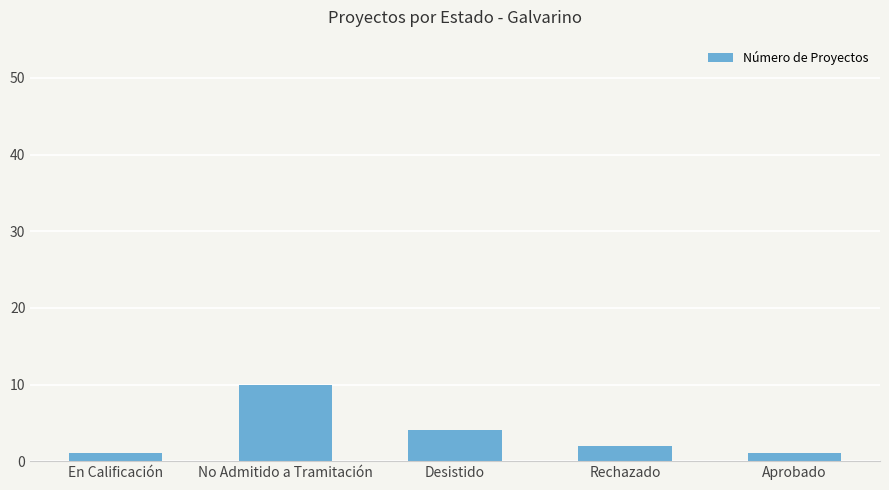

What position from the left is Desistido?

3